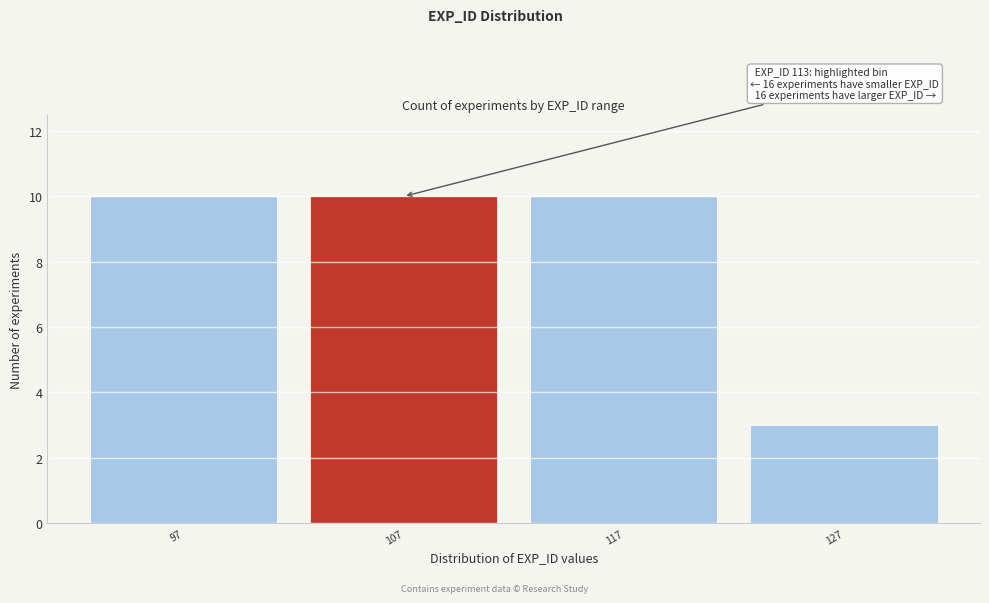

Reading left to right, list all the values displayed in this chart.

10	10	10	3